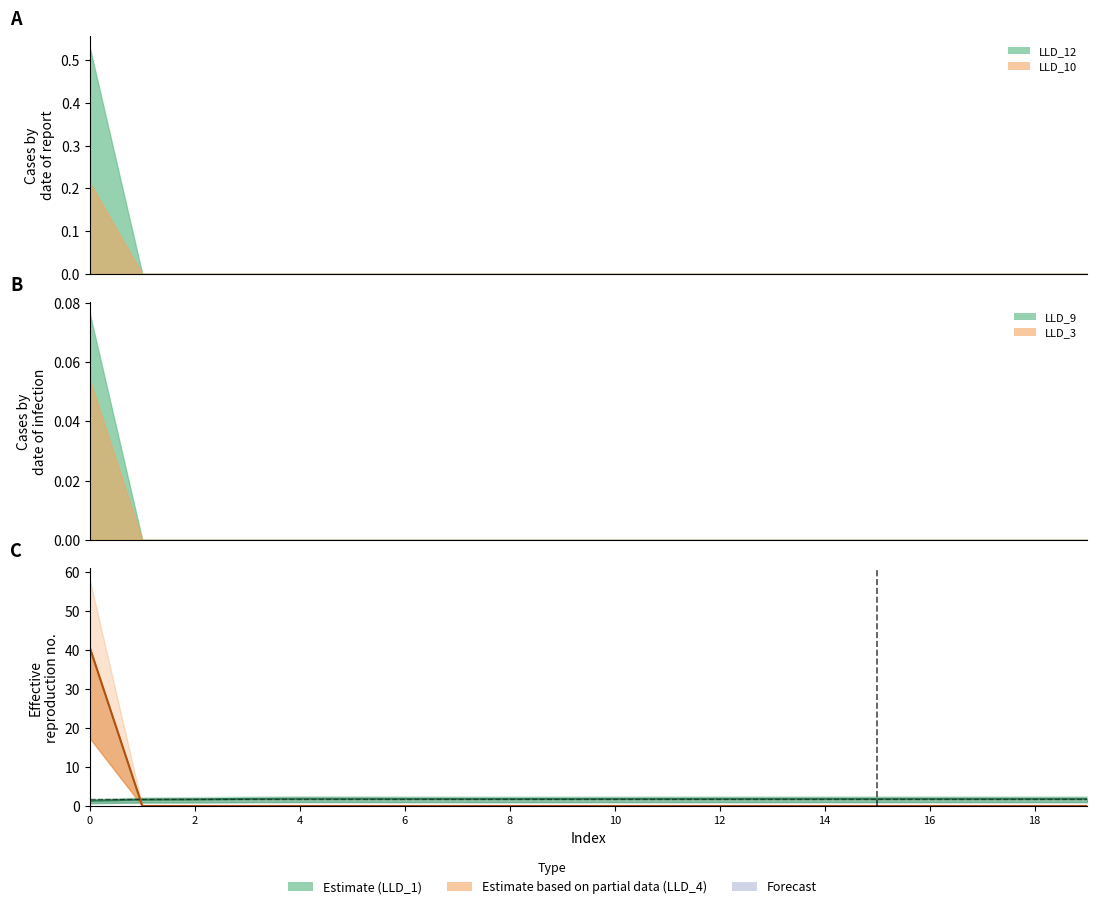

Reading left to right, extract all data points from this chart.

LLD_1 (estimate): 1.3	1.7	1.7	1.8	1.9	1.9	1.8	1.8	1.8	1.8	1.8	1.8	1.8	1.9	1.9	1.9	1.9	1.9	1.9	1.9
LLD_4 (estimate): 40.5	0.0	0.0	0.0	0.0	0.0	0.0	0.0	0.0	0.0	0.0	0.0	0.0	0.0	0.0	0.0	0.0	0.0	0.0	0.0